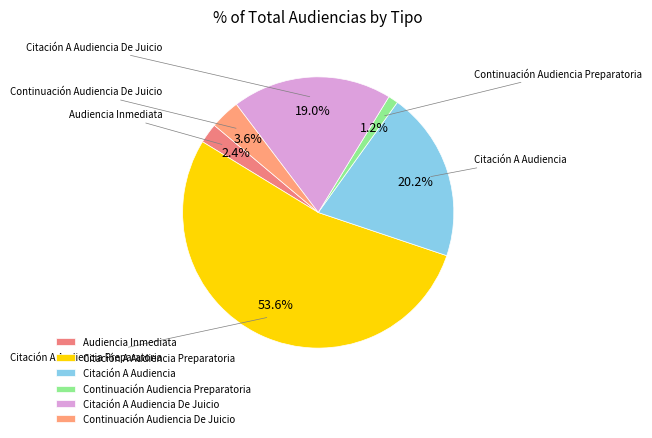

To the nearest percent, what is the combined percentage of Citación A Audiencia and Citación A Audiencia De Juicio?

39%